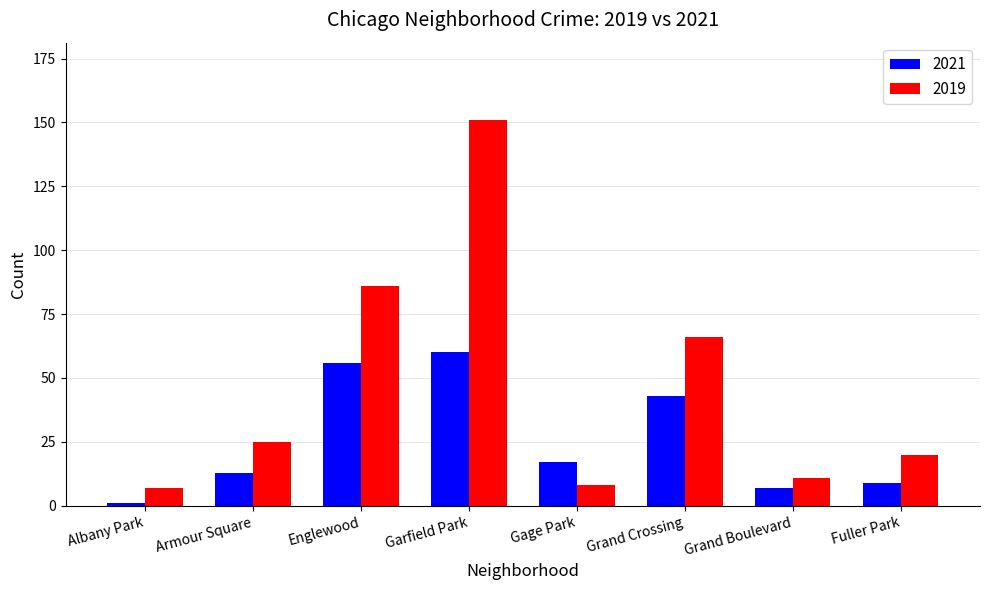

Which category has the highest value in the 2021 series?

Garfield Park